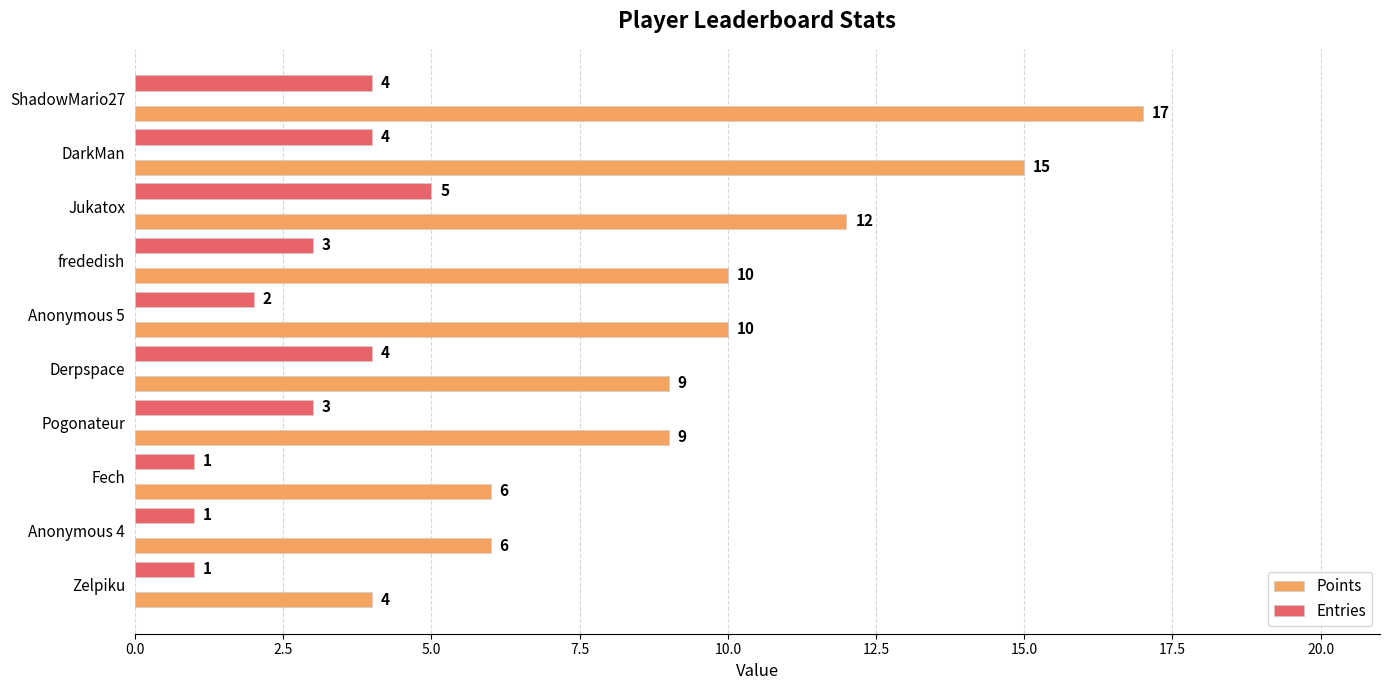

What is the difference between the second highest and minimum values in the Points series?

11